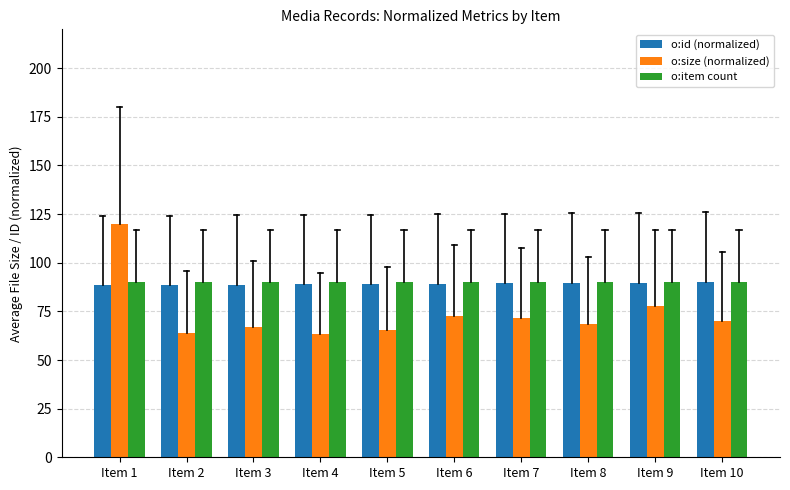

At which category is the sum across all series the highest?

Item 1